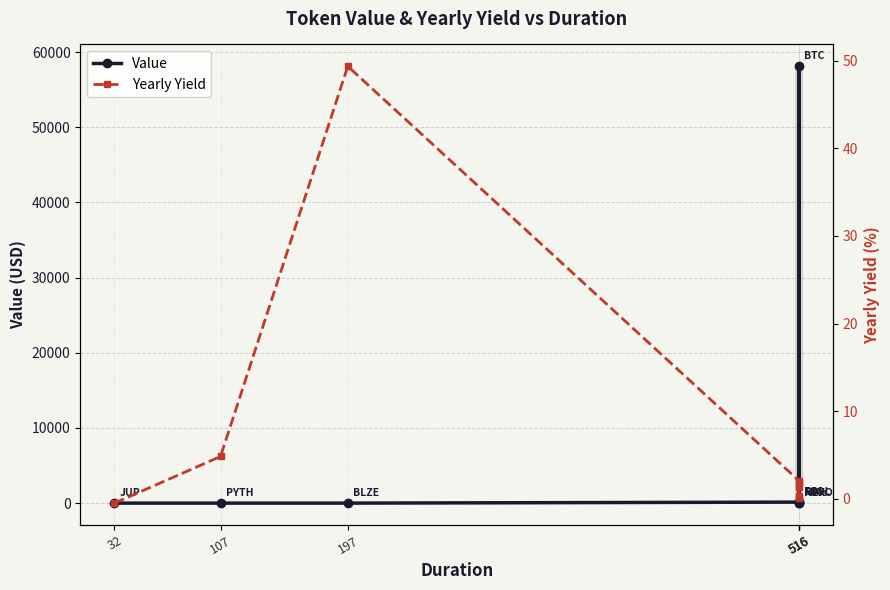

Where is Value nearest to the value 29060?

516